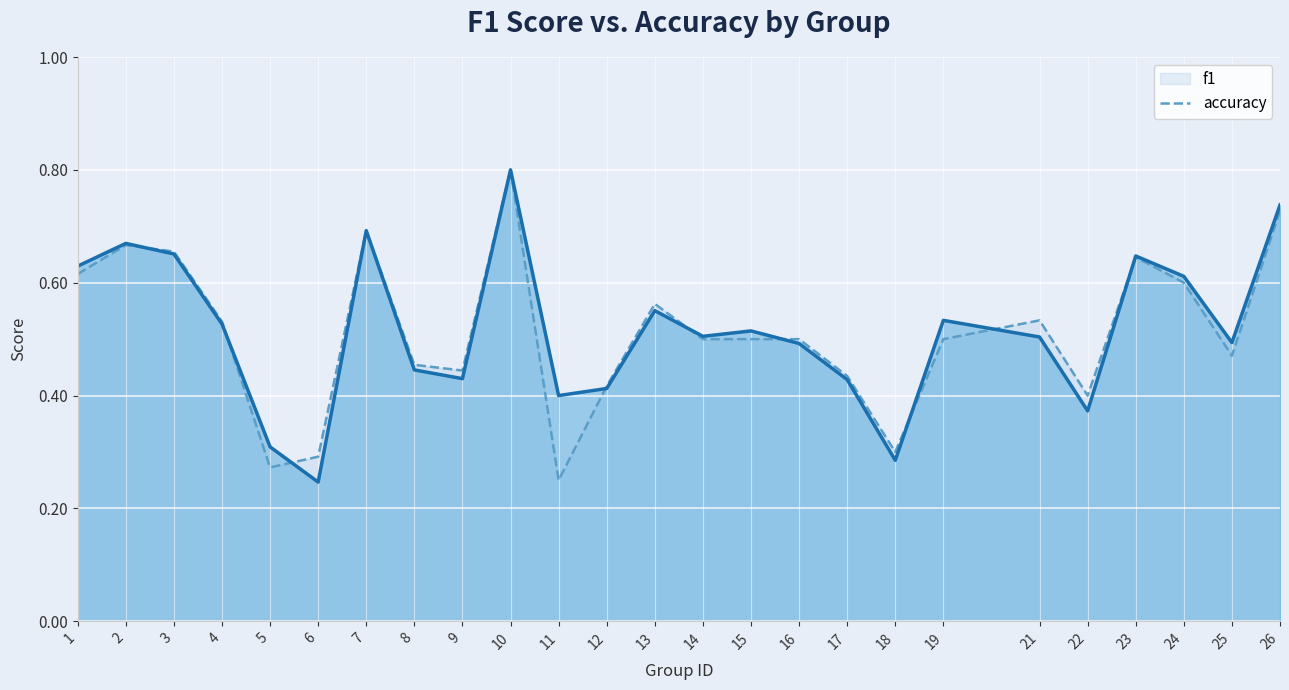

Where is the first local maximum for accuracy?

2